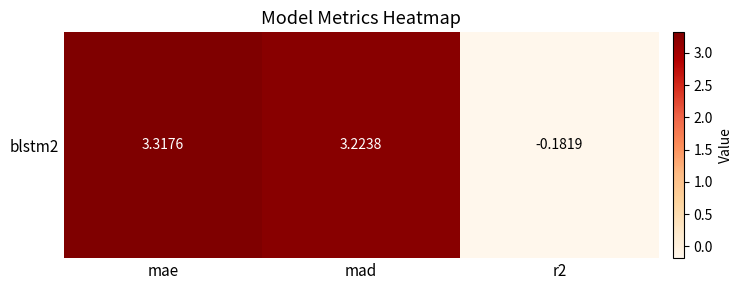

Which label corresponds to the largest value in the chart?

mae